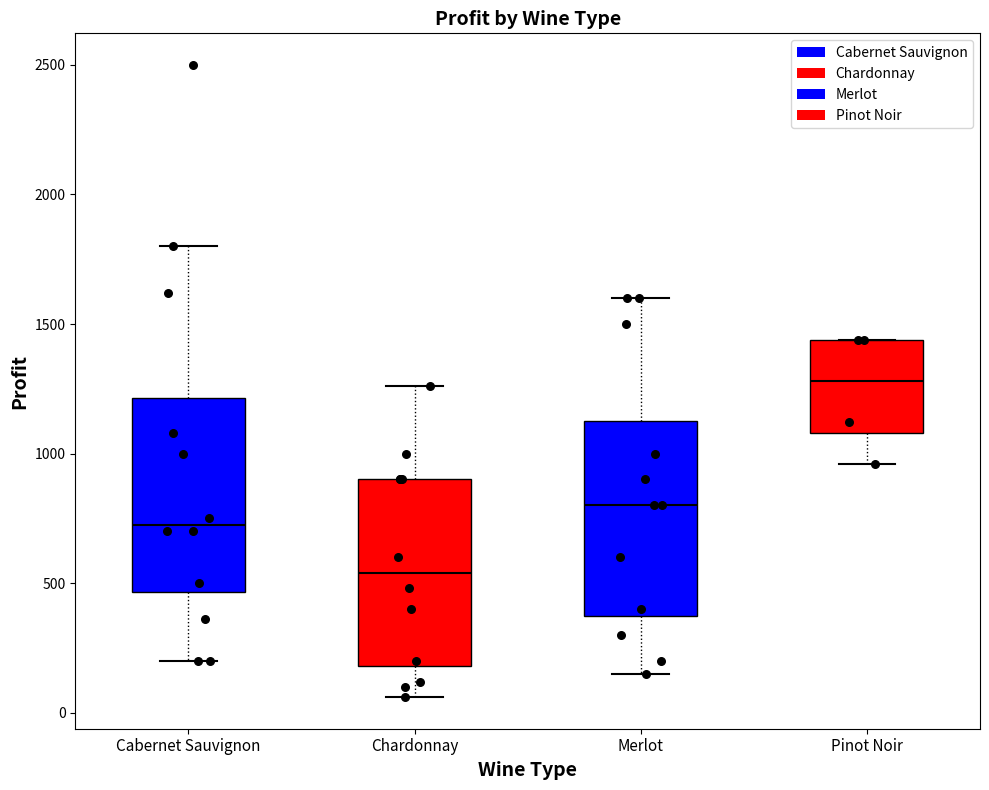

Reading left to right, transcribe this box plot: for each box, give where its median line is, the range the box spans, and where its two whiskers end, as read against the y-axis. The values are not printed on the chart, so give them approximately, as read against the axis.

Cabernet Sauvignon: median 750, box 450 to 1200, whiskers 200 to 1800
Chardonnay: median 550, box 200 to 900, whiskers 50 to 1250
Merlot: median 800, box 400 to 1150, whiskers 150 to 1600
Pinot Noir: median 1300, box 1100 to 1450, whiskers 950 to 1450